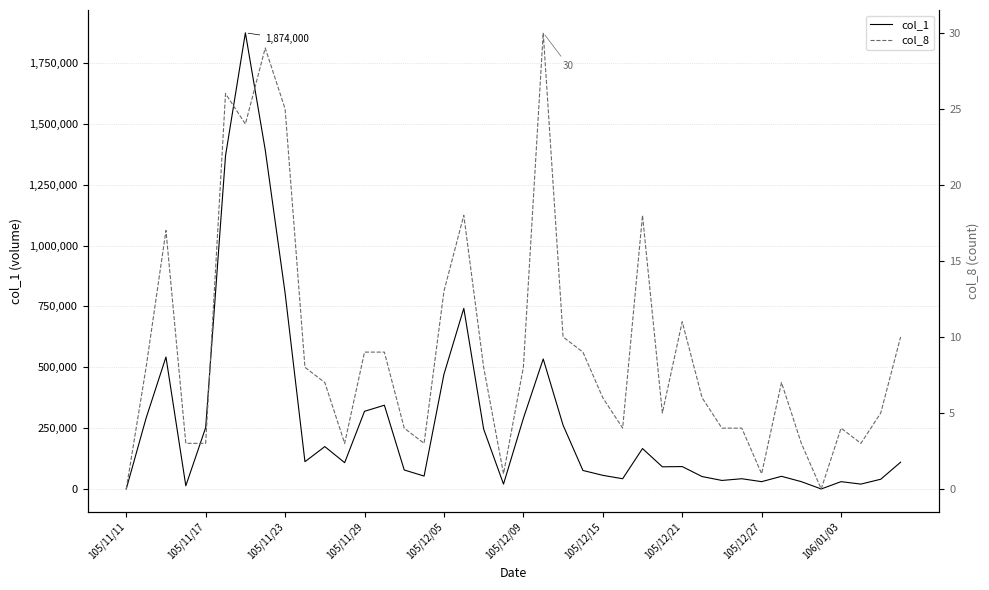

Where is col_1 nearest to the value 937000?

105/11/23